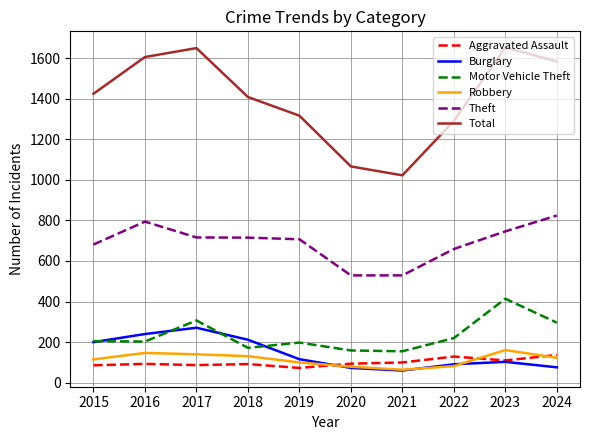

List the series in order of their peak value, highest first.

Total, Theft, Motor Vehicle Theft, Burglary, Robbery, Aggravated Assault